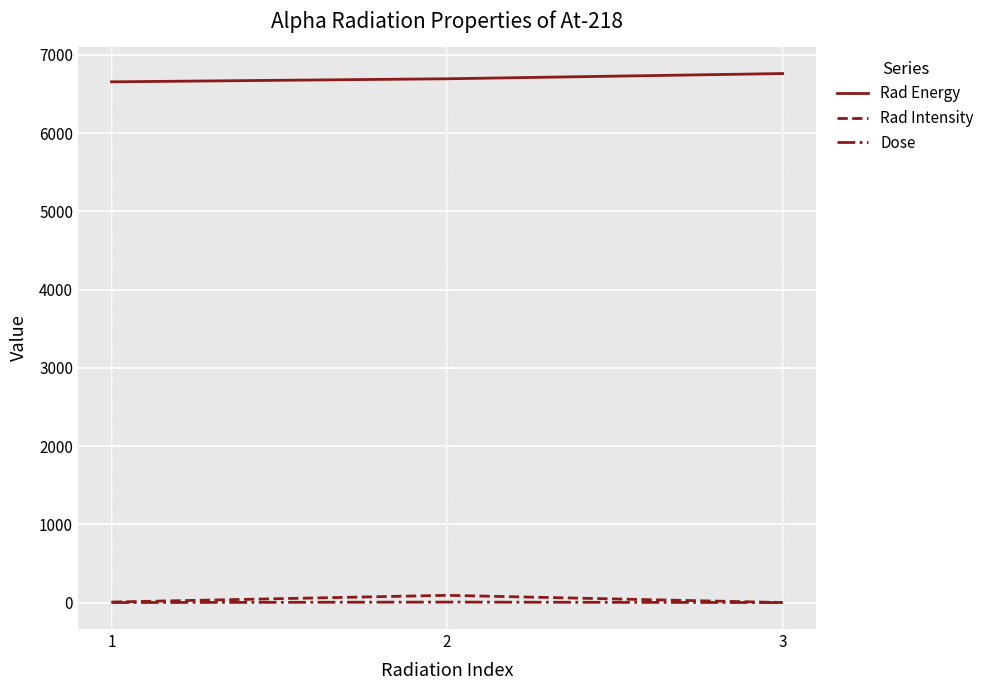

How many values in the Rad Intensity series are below 6?

1